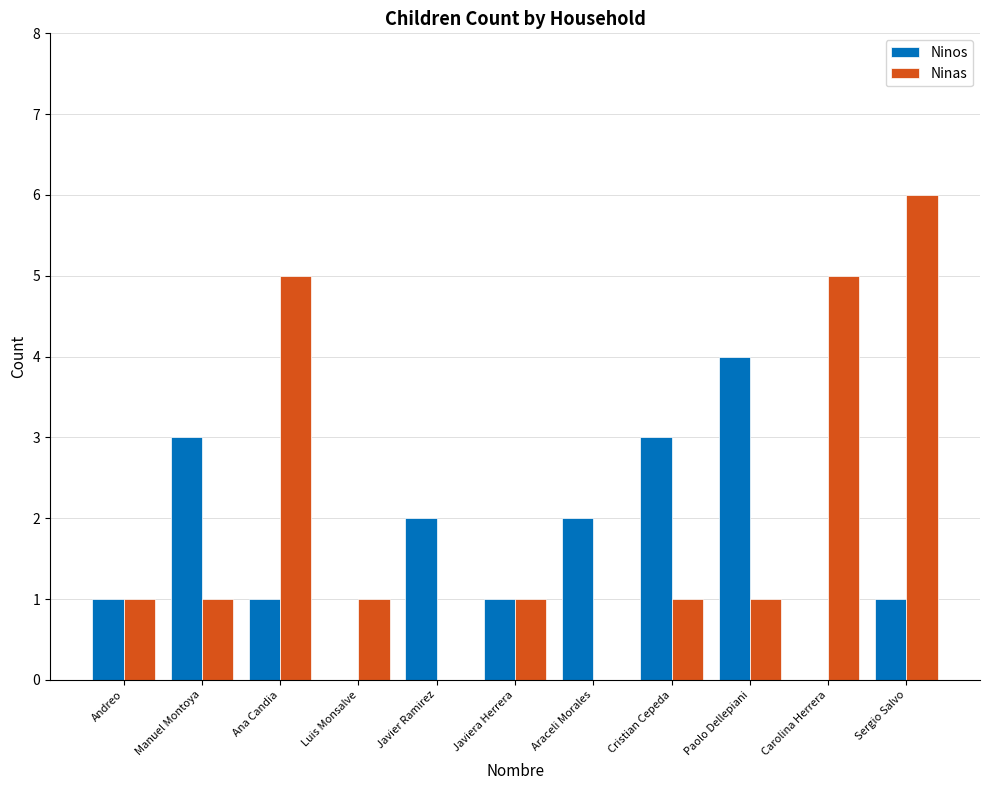

Which series has the largest total across all categories?

Ninas